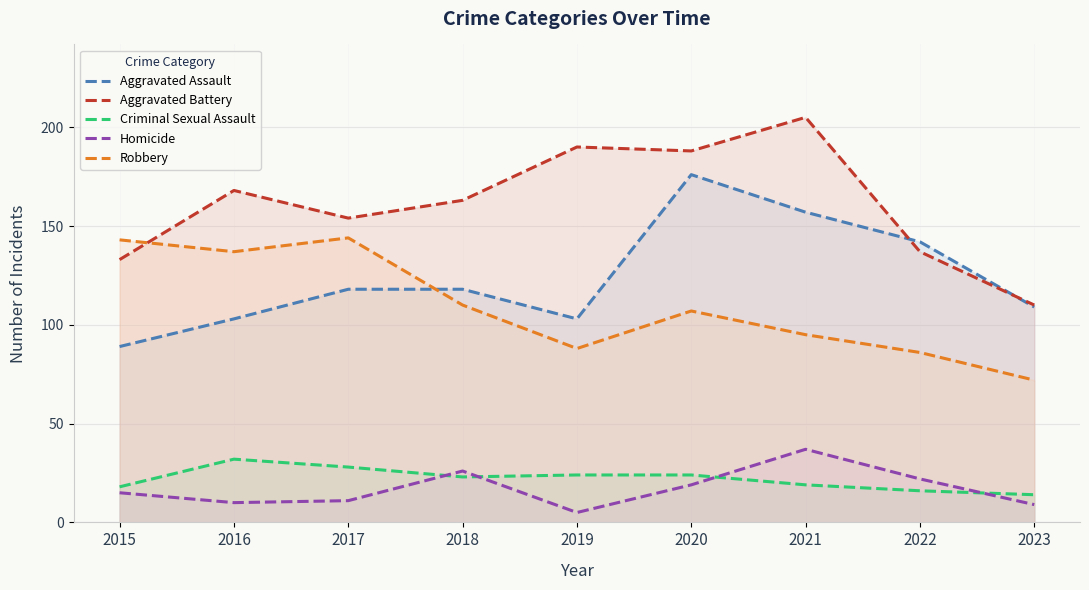

Reading left to right, what are all the values shown in this chart?

Aggravated Assault: 2015=89	2016=103	2017=118	2018=118	2019=103	2020=176	2021=157	2022=142	2023=109
Aggravated Battery: 2015=133	2016=168	2017=154	2018=163	2019=190	2020=188	2021=205	2022=137	2023=110
Criminal Sexual Assault: 2015=18	2016=32	2017=28	2018=23	2019=24	2020=24	2021=19	2022=16	2023=14
Homicide: 2015=15	2016=10	2017=11	2018=26	2019=5	2020=19	2021=37	2022=22	2023=9
Robbery: 2015=143	2016=137	2017=144	2018=110	2019=88	2020=107	2021=95	2022=86	2023=72